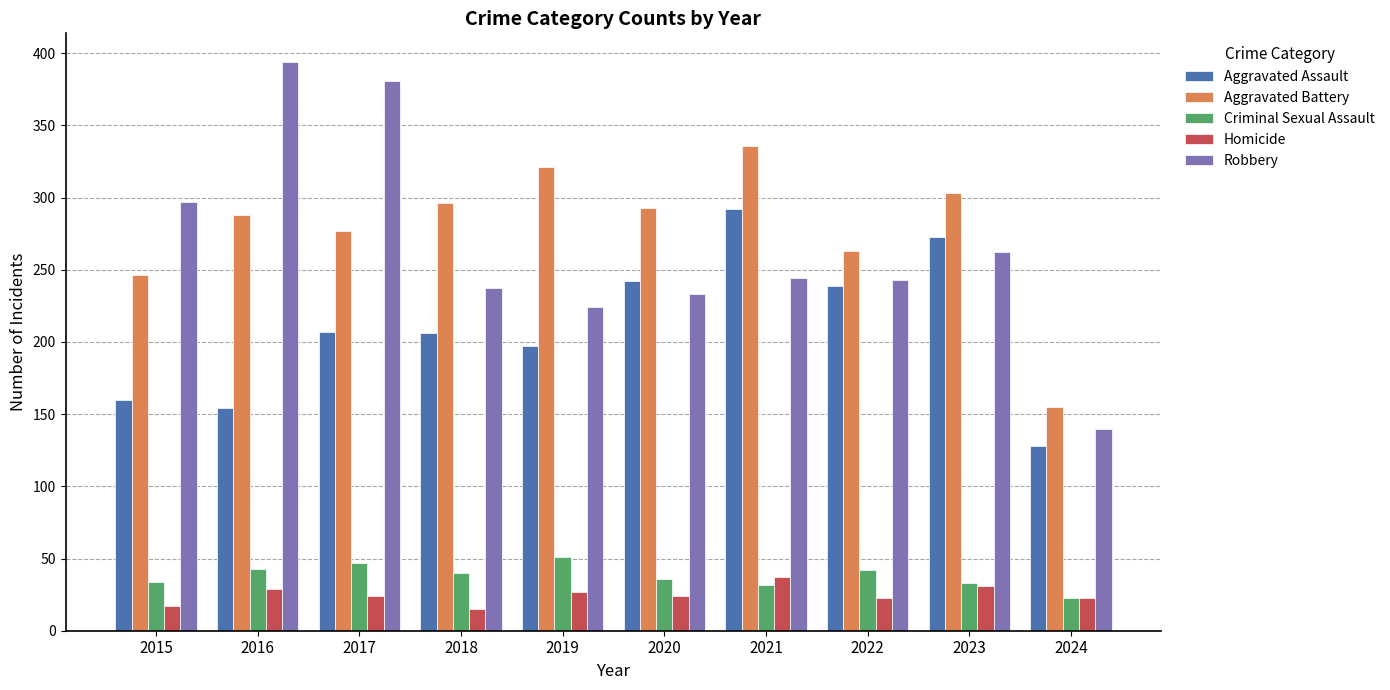

Which series has the widest spread of values?

Robbery